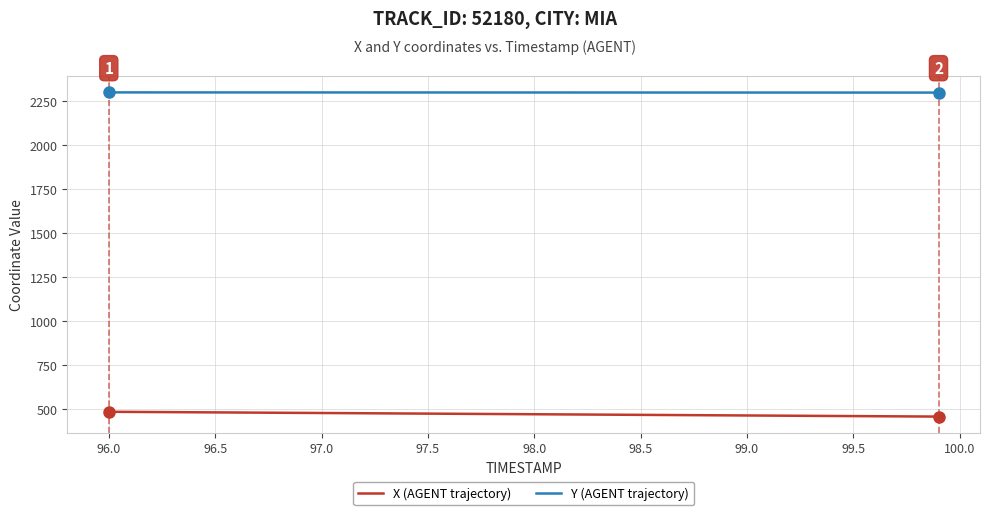

What is the maximum value for X (AGENT trajectory)?

482.6